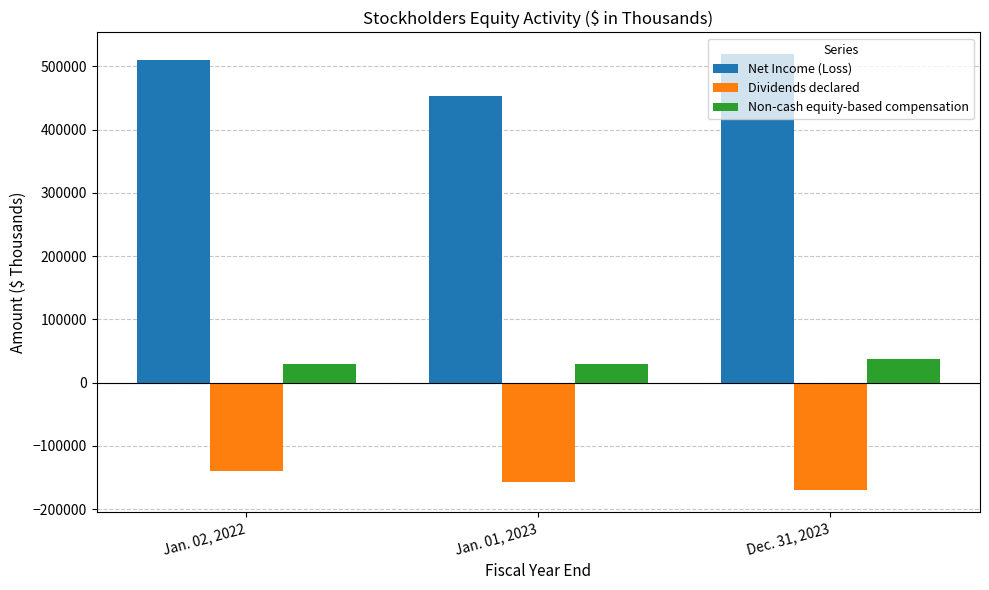

List the series in order of their overall mean, highest first.

Net Income (Loss), Non-cash equity-based compensation, Dividends declared